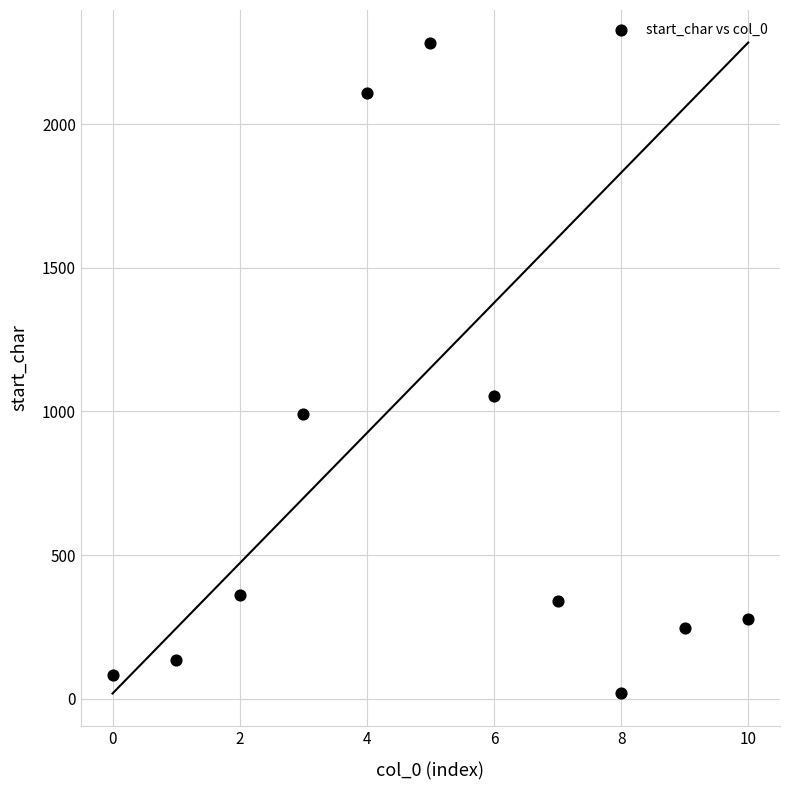

What Y value in the scatter plot is closest to 1151?

1054